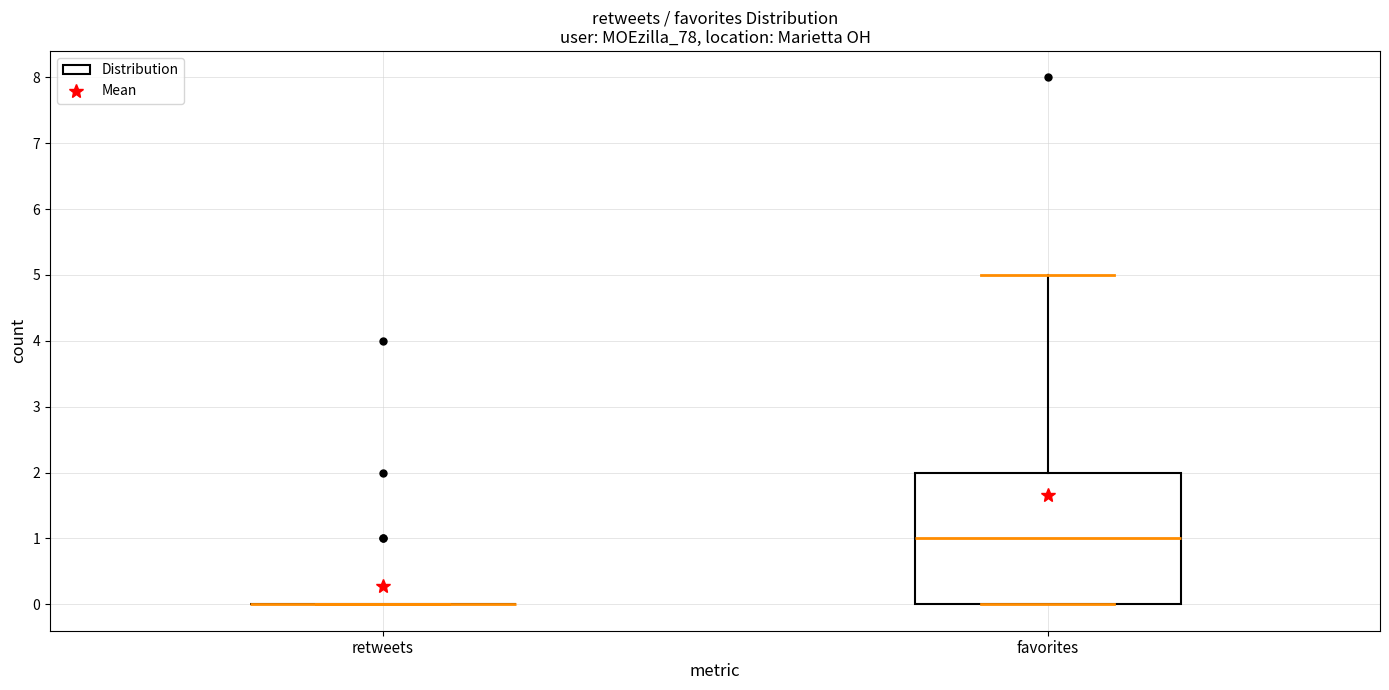

Reading left to right, transcribe this box plot: for each box, give where its median line is, the range the box spans, and where its two whiskers end, as read against the y-axis. The values are not printed on the chart, so give them approximately, as read against the axis.

retweets: box collapsed to a line at 0, whiskers 0 to 0
favorites: median 1, box 0 to 2, whiskers 0 to 5